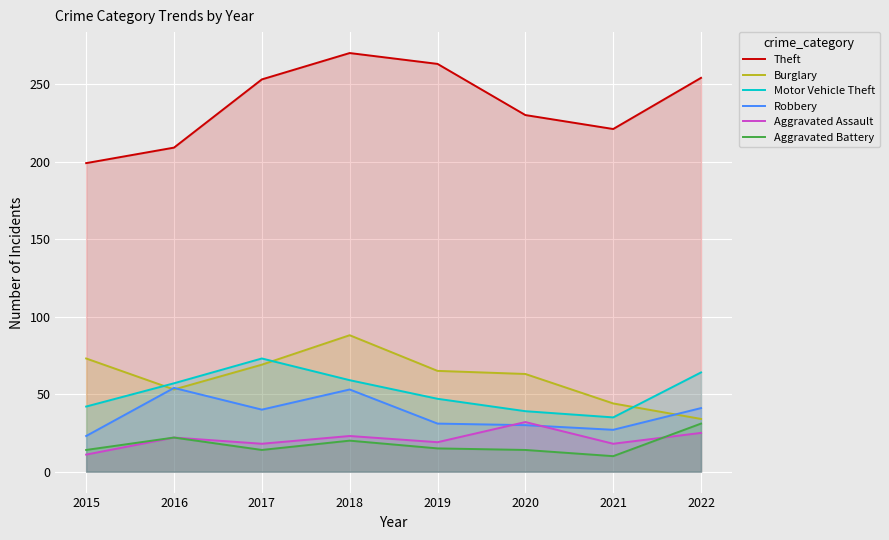

What is the sum of the Aggravated Battery values at 2020 and 2016?

36